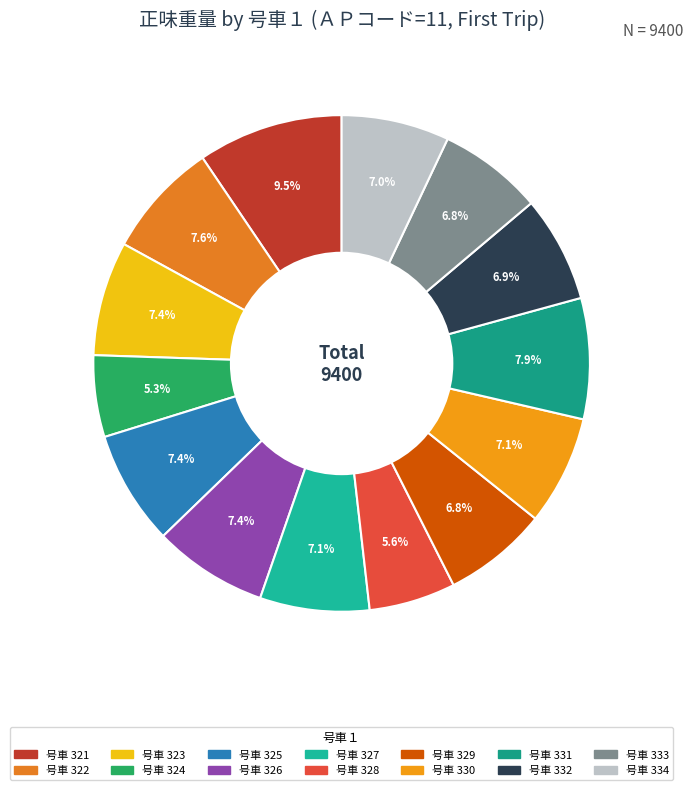

Does any single category account for the majority?

No